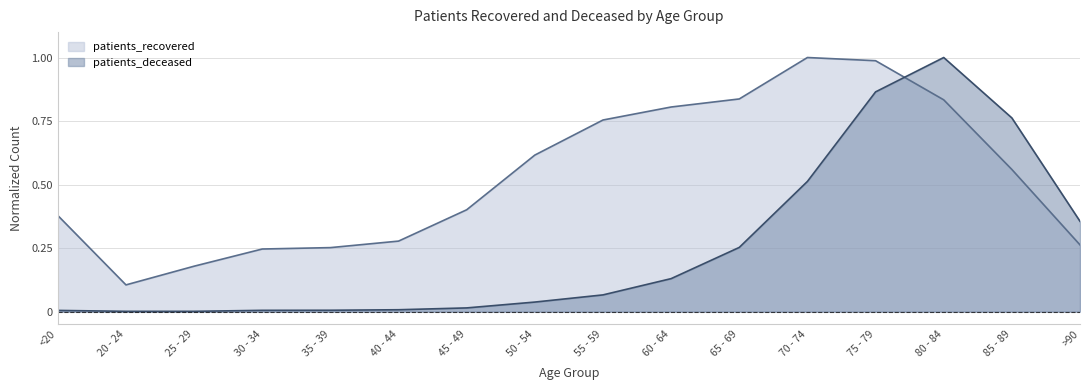

Rank the categories by patients_deceased value from highest to lowest.

80 - 84, 75 - 79, 85 - 89, 70 - 74, >90, 65 - 69, 60 - 64, 55 - 59, 50 - 54, 45 - 49, 40 - 44, 35 - 39, 30 - 34, <20, 20 - 24, 25 - 29